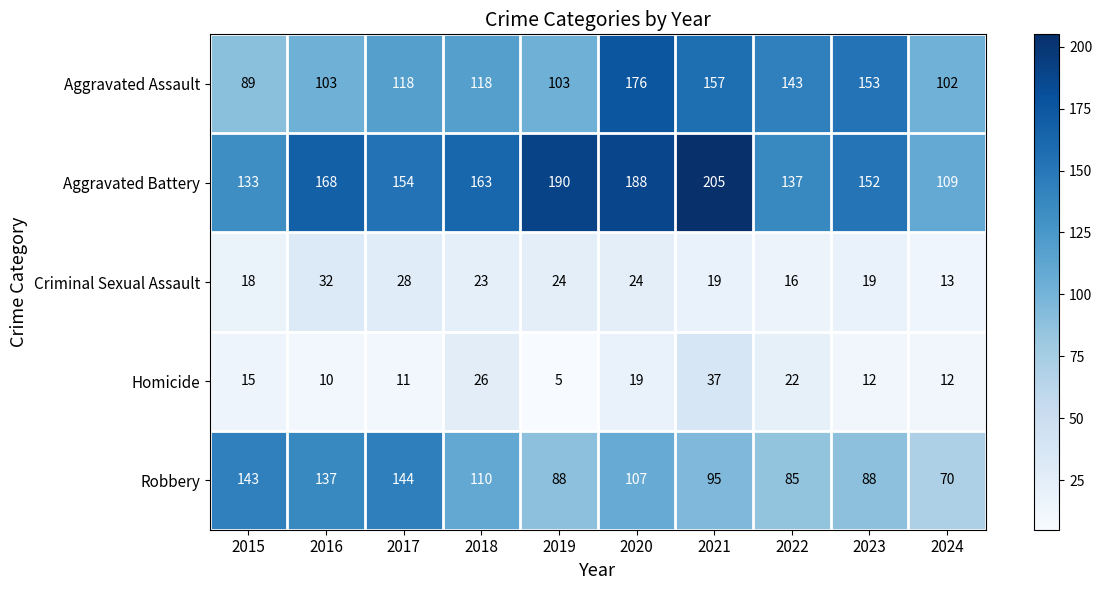

What is the sum of the Aggravated Assault values at 2023 and 2015?

242